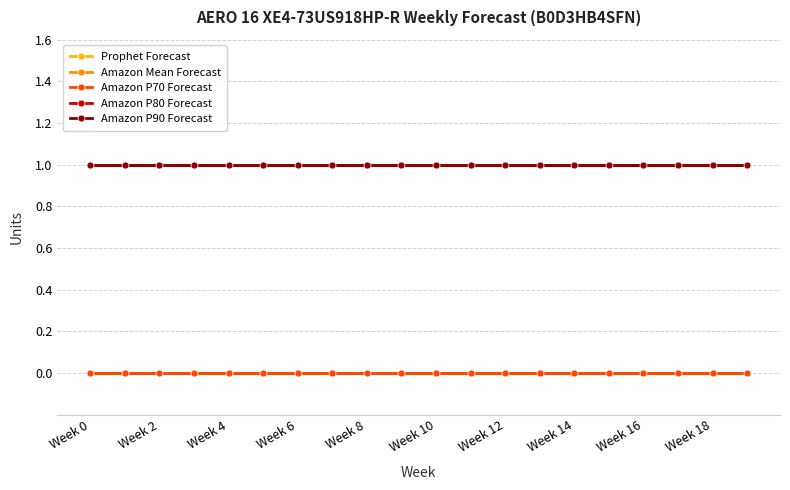

Does the chart have visible grid lines?

Yes